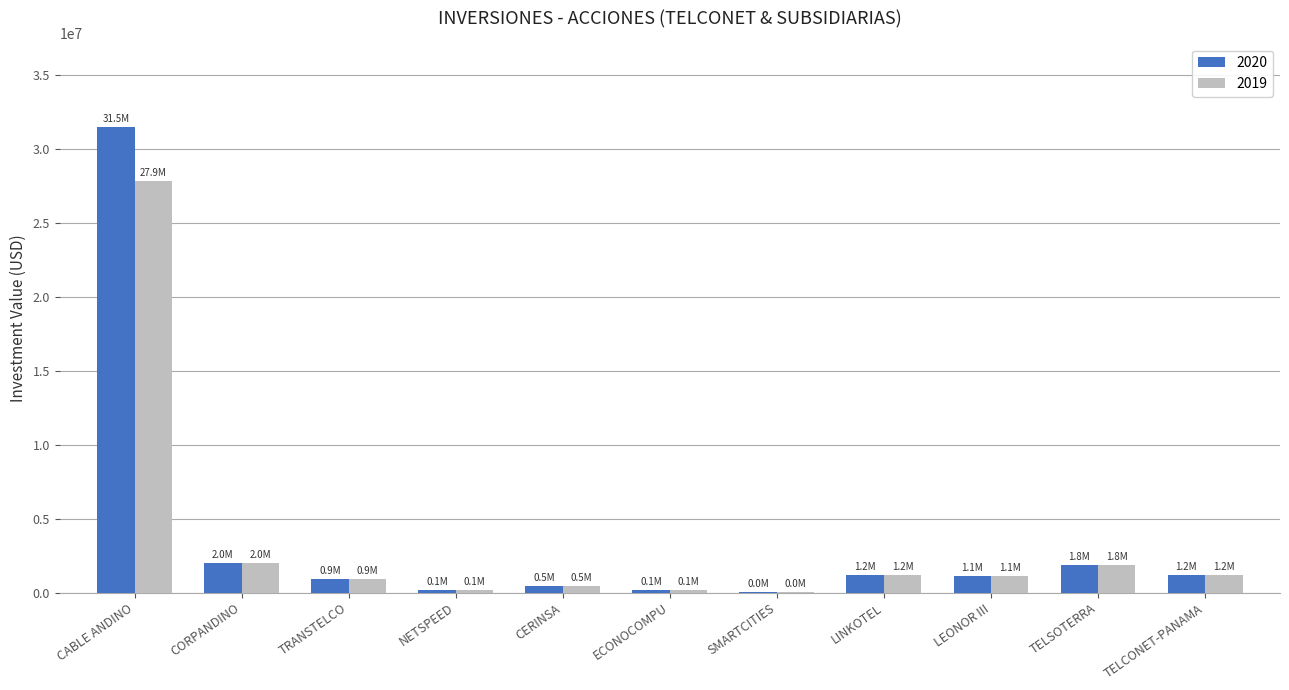

How many data points in 2020 are above 1114175?

6